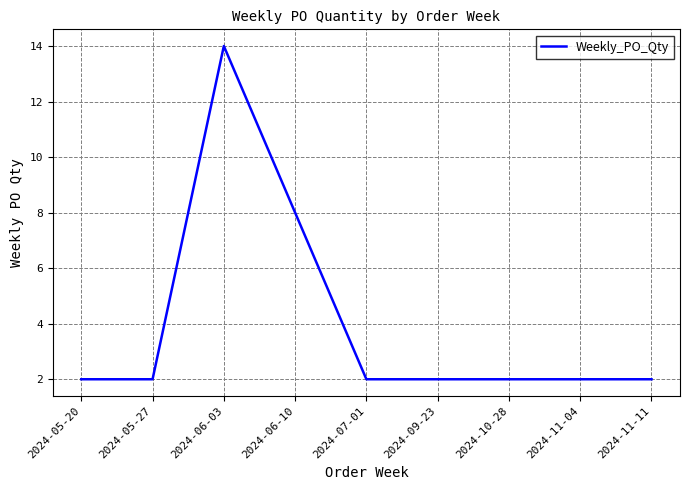

How many lines are shown in the chart?

1